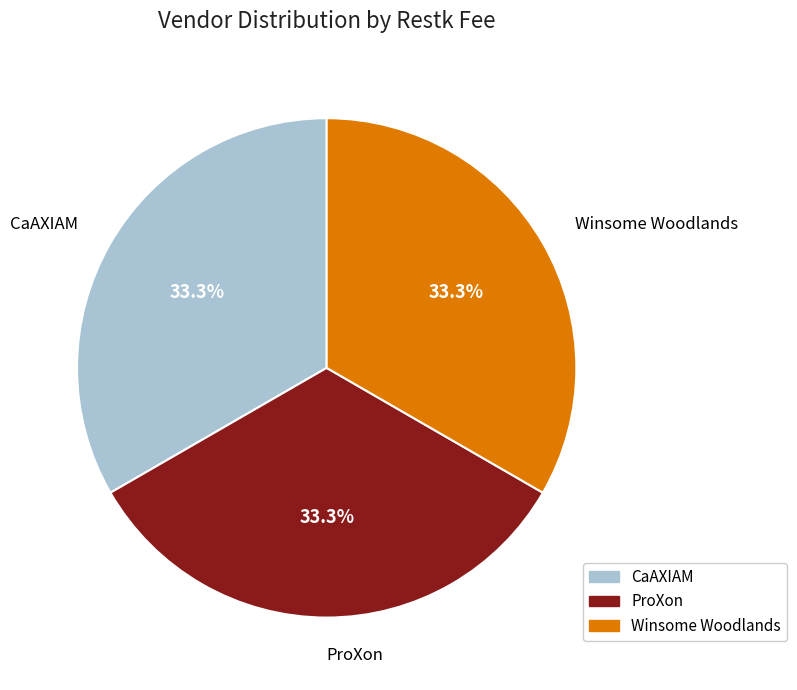

To the nearest percent, what is the difference between the largest and smallest slice percentages?

0%